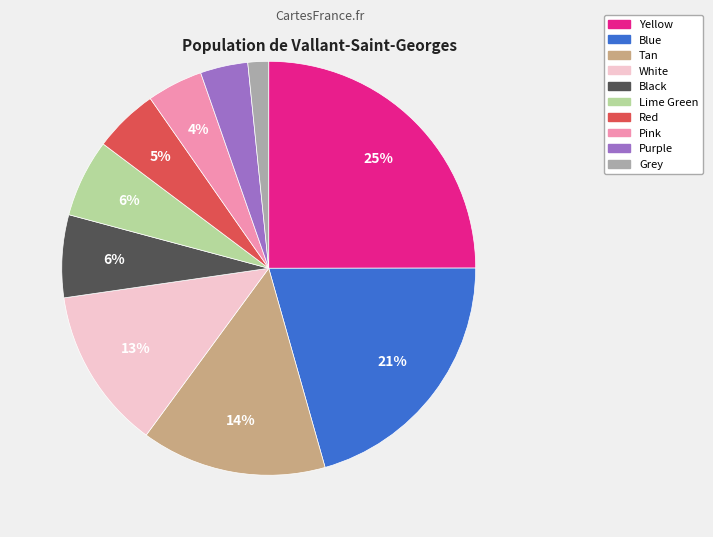

To the nearest percent, what is the average slice percentage?

10%